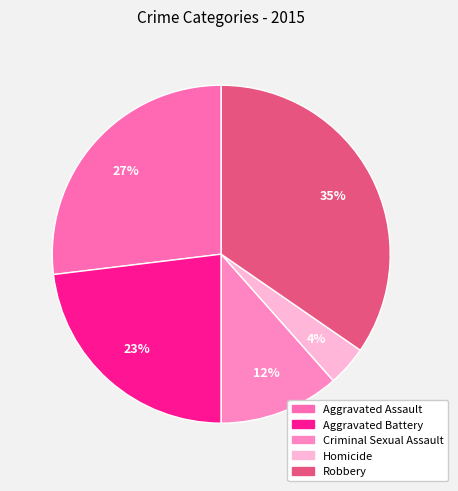

Rank the categories by value from highest to lowest.

Robbery, Aggravated Assault, Aggravated Battery, Criminal Sexual Assault, Homicide